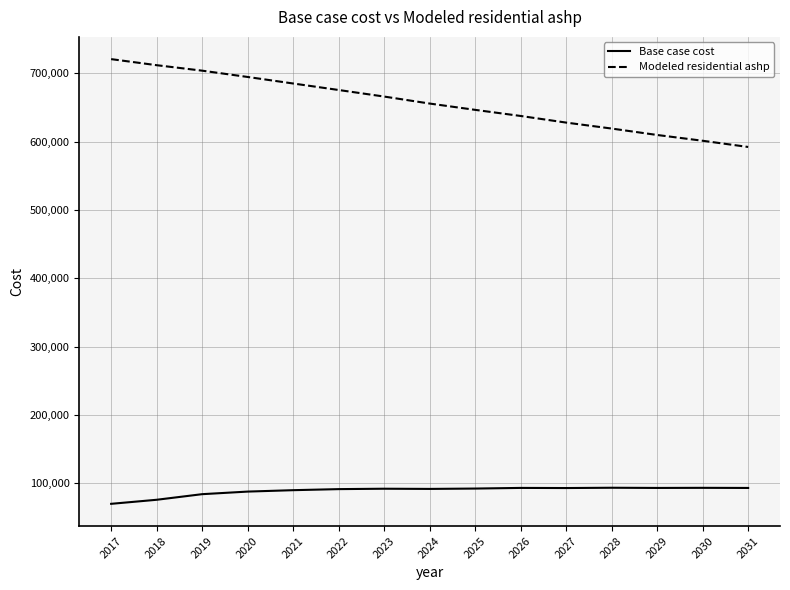

How many lines are shown in the chart?

2